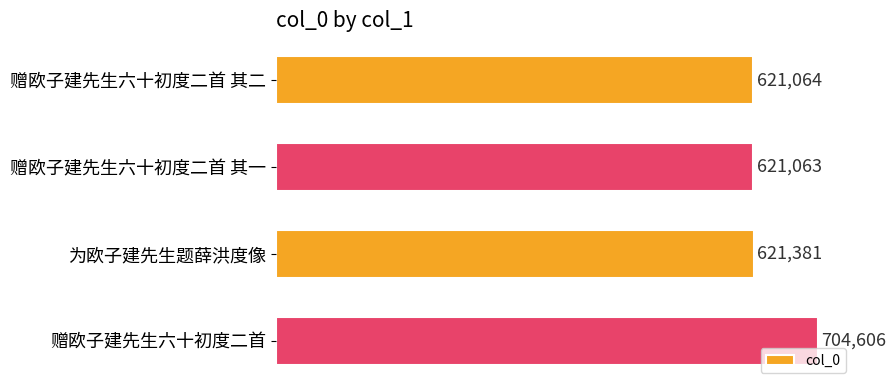

At which category does the chart reach its peak across all series?

赠欧子建先生六十初度二首